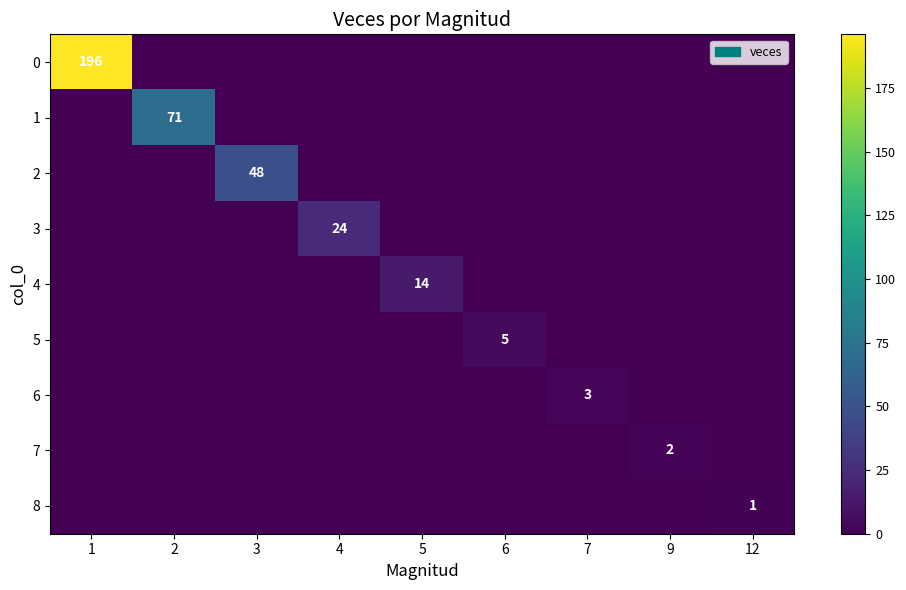

List the labels in order of 8 value, smallest first.

1, 2, 3, 4, 5, 6, 7, 9, 12